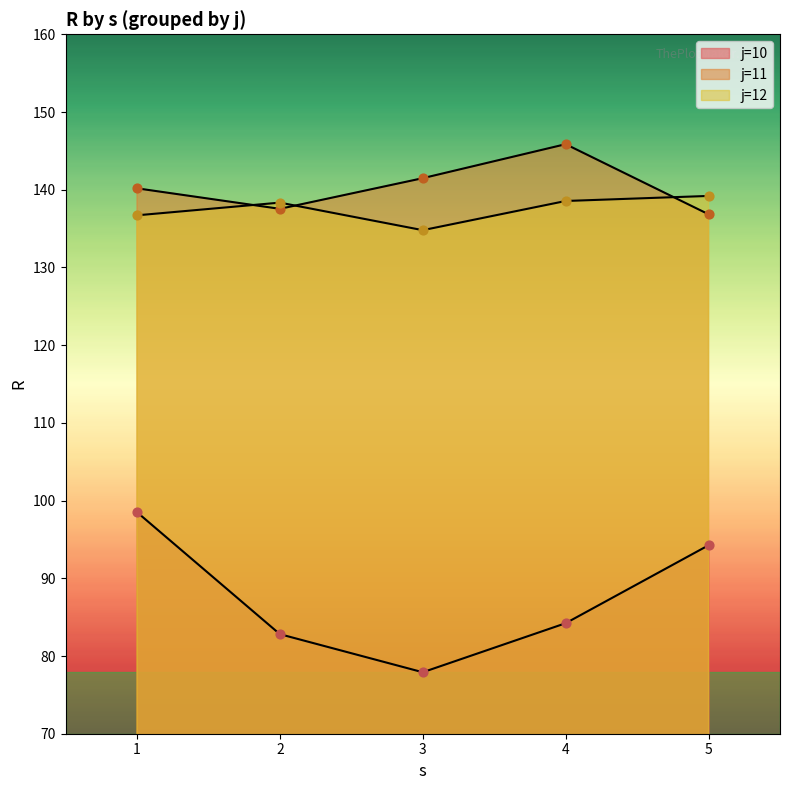

How many lines are shown in the chart?

3